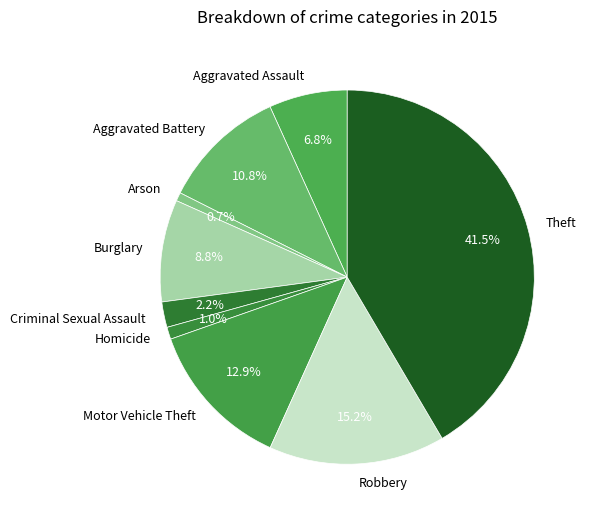

What percentage is the Burglary slice, to the nearest percent?

9%